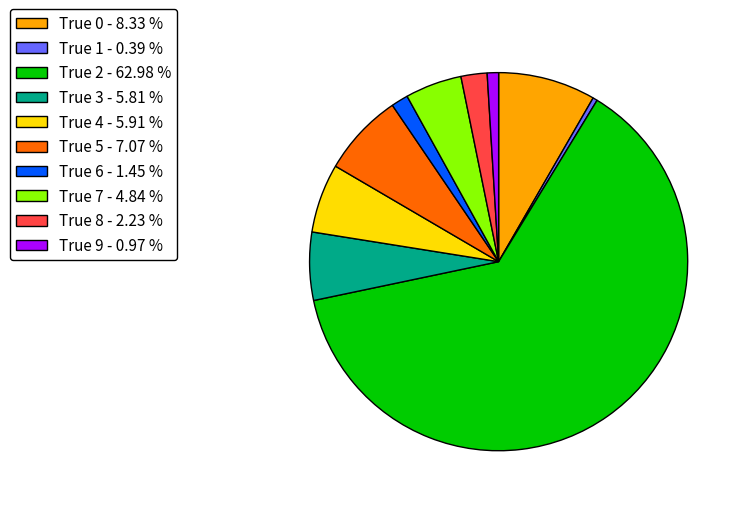

The True 4 slice represents 6% of the pie. True or false?

True